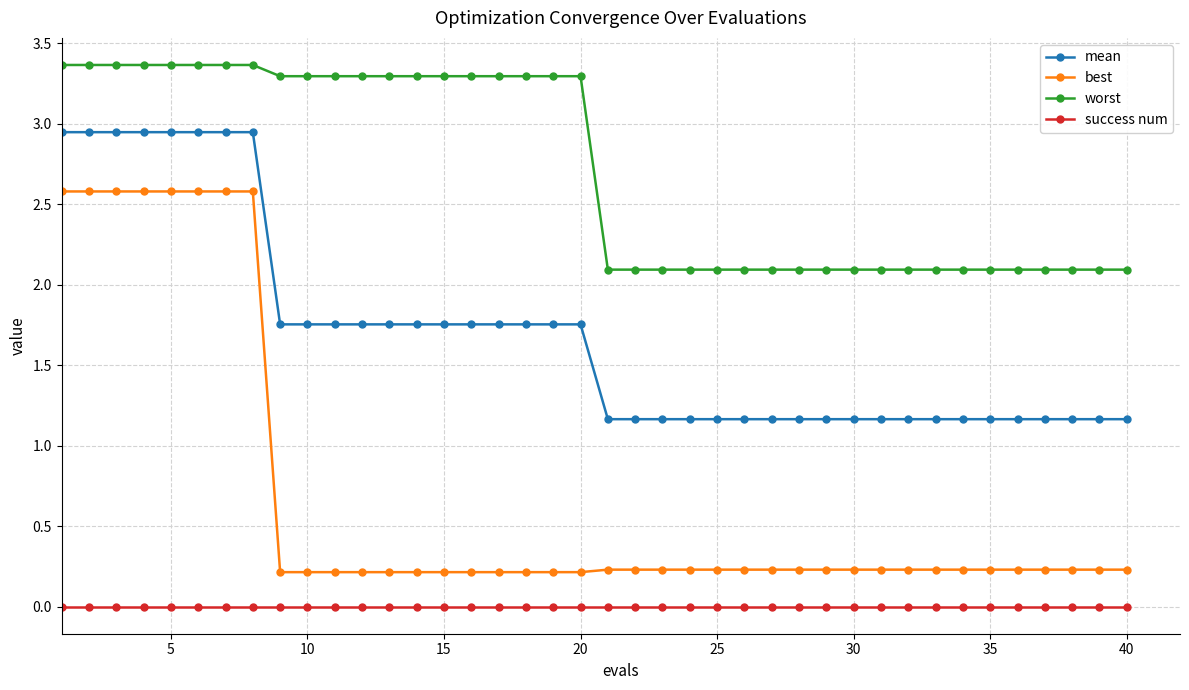

What are all the series names shown in the legend?

mean, best, worst, success num